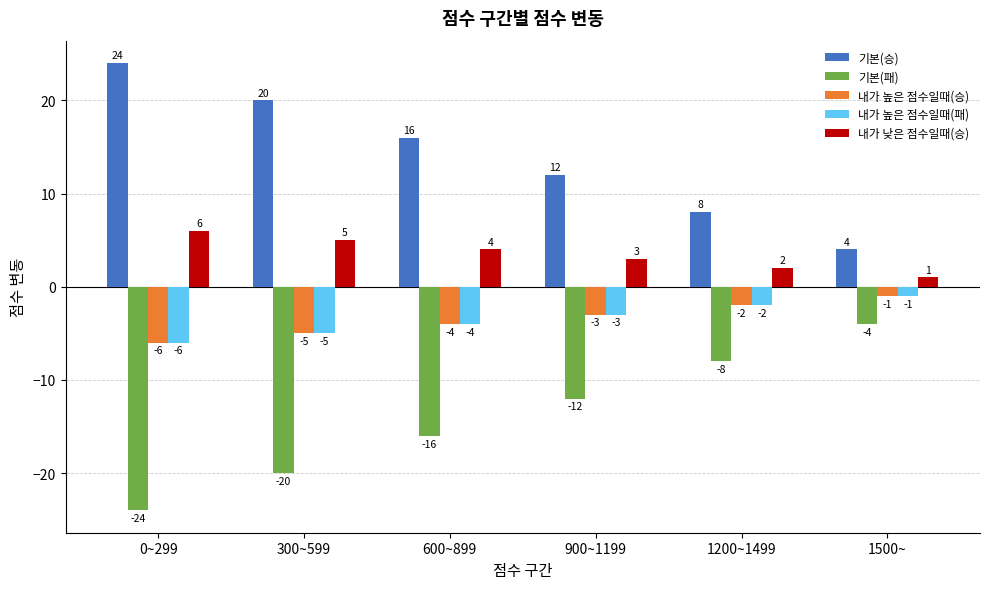

What is the label of the 1st bar from the right?

1500~